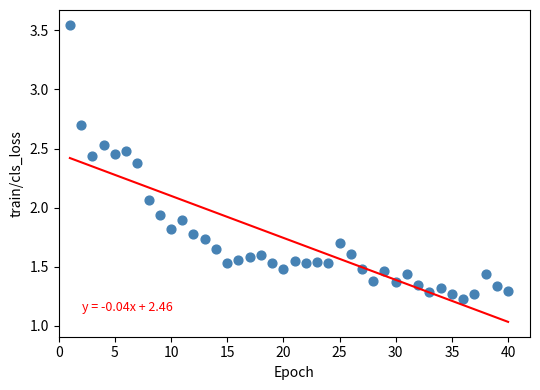

What is the range of X values (max minus min)?

39.0